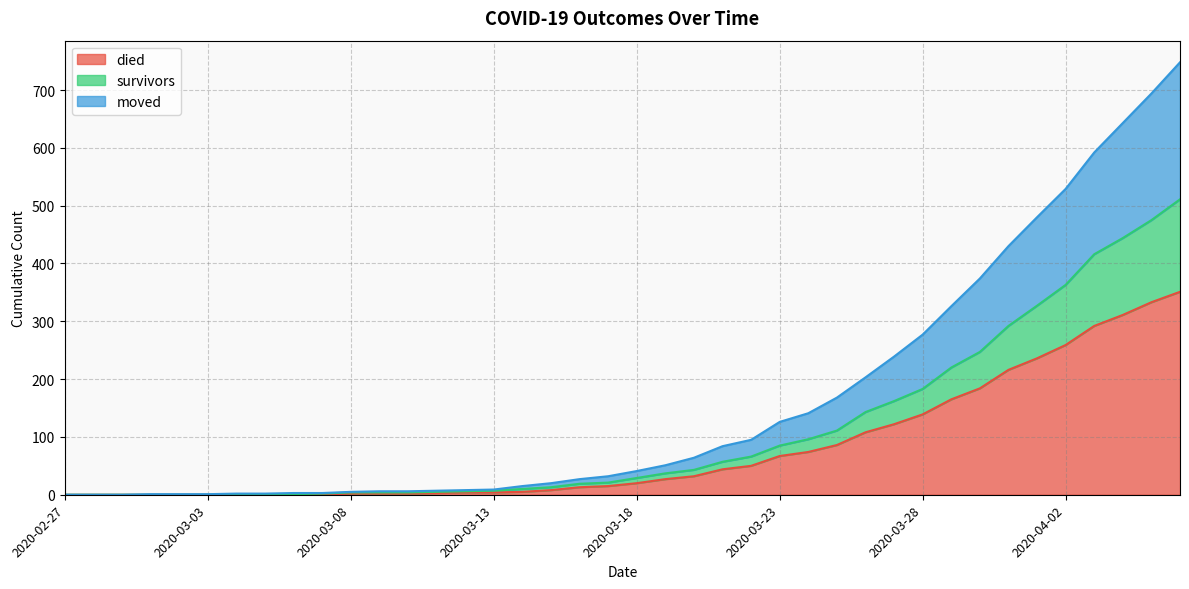

List the labels in order of survivors value, smallest first.

2020-02-27, 2020-02-28, 2020-02-29, 2020-03-01, 2020-03-02, 2020-03-03, 2020-03-04, 2020-03-05, 2020-03-06, 2020-03-07, 2020-03-08, 2020-03-09, 2020-03-10, 2020-03-11, 2020-03-12, 2020-03-13, 2020-03-14, 2020-03-15, 2020-03-16, 2020-03-17, 2020-03-18, 2020-03-19, 2020-03-20, 2020-03-21, 2020-03-22, 2020-03-23, 2020-03-24, 2020-03-25, 2020-03-26, 2020-03-27, 2020-03-28, 2020-03-29, 2020-03-30, 2020-03-31, 2020-04-01, 2020-04-02, 2020-04-03, 2020-04-04, 2020-04-05, 2020-04-06